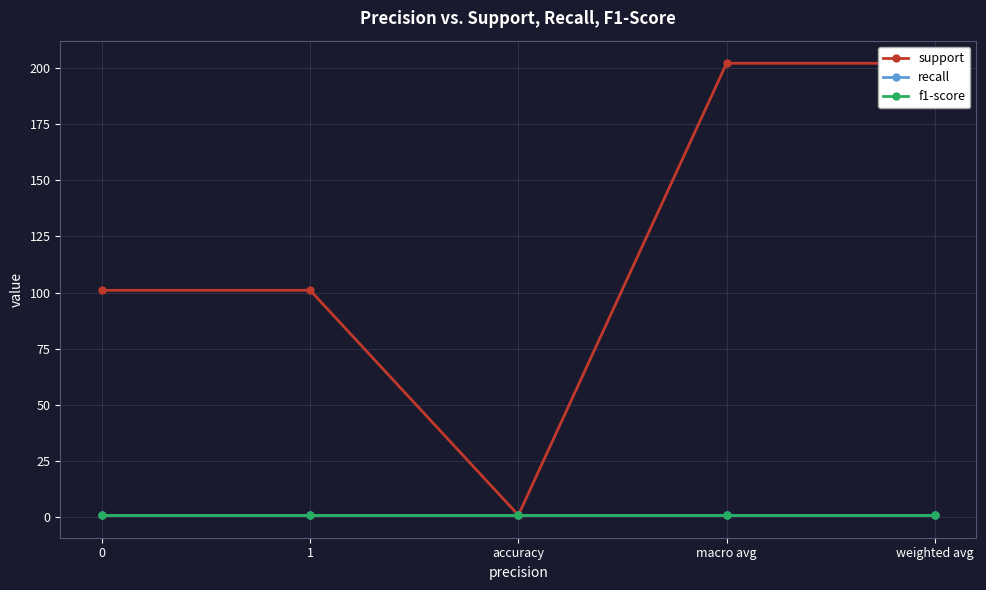

True or false: recall and support intersect in this chart.

False